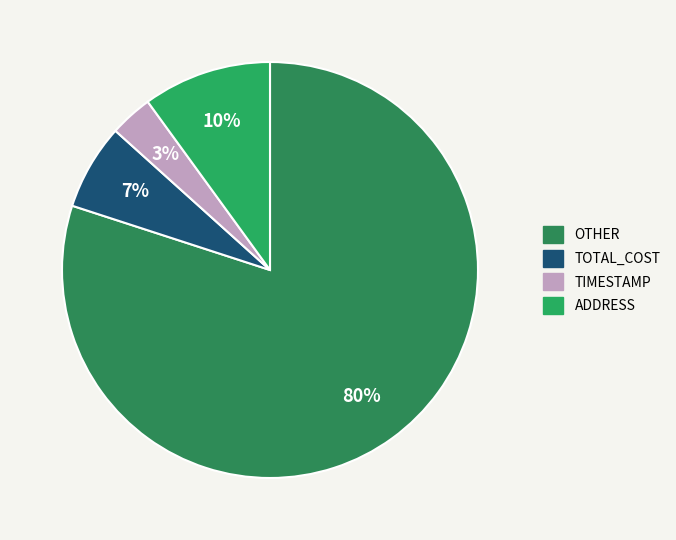

How many segments does this pie chart have?

4